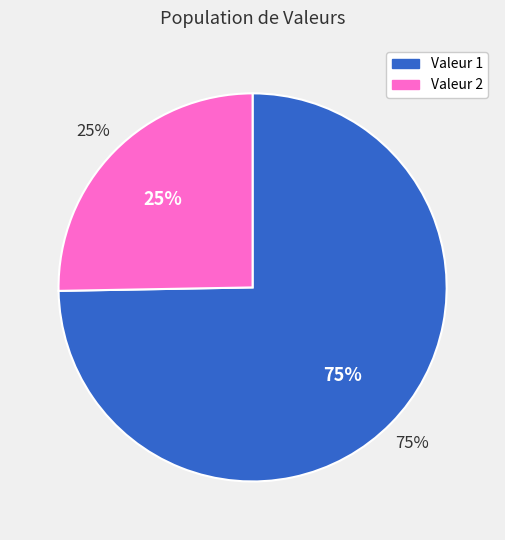

Which category has the biggest portion of the pie?

1